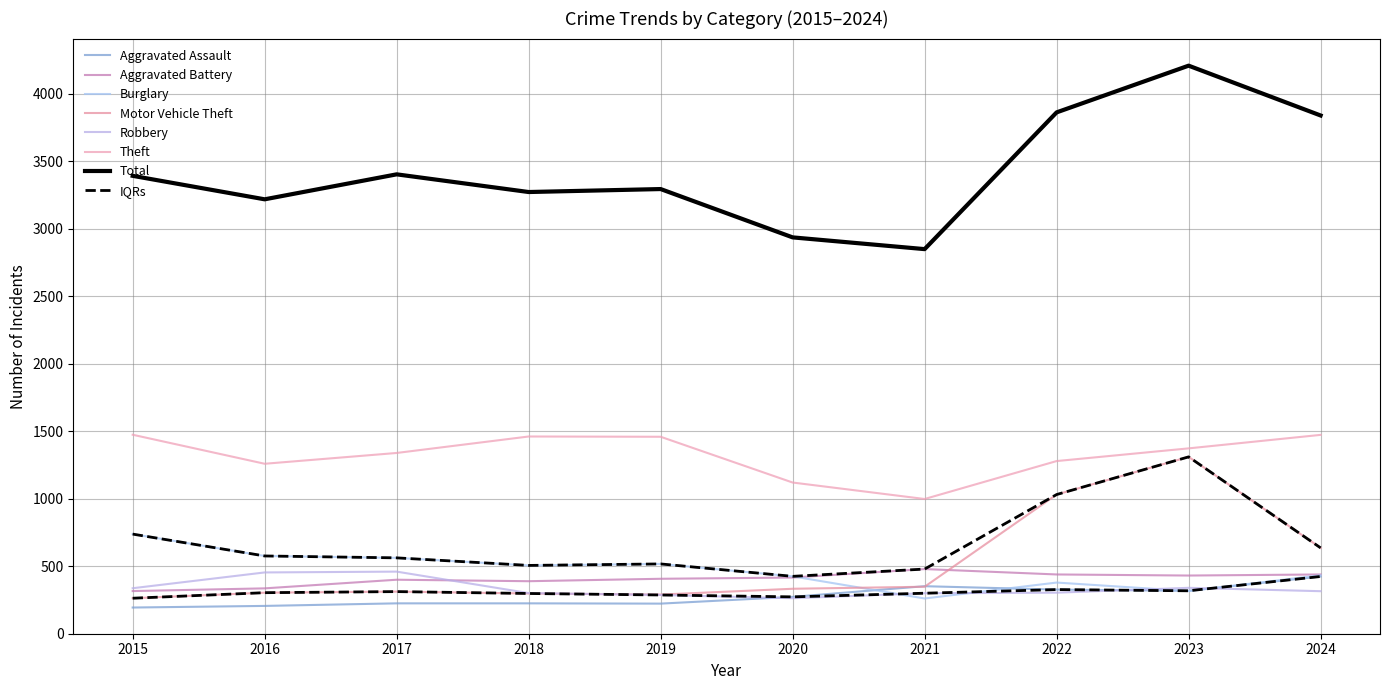

The Aggravated Battery series shows 530 at 2015. True or false?

False